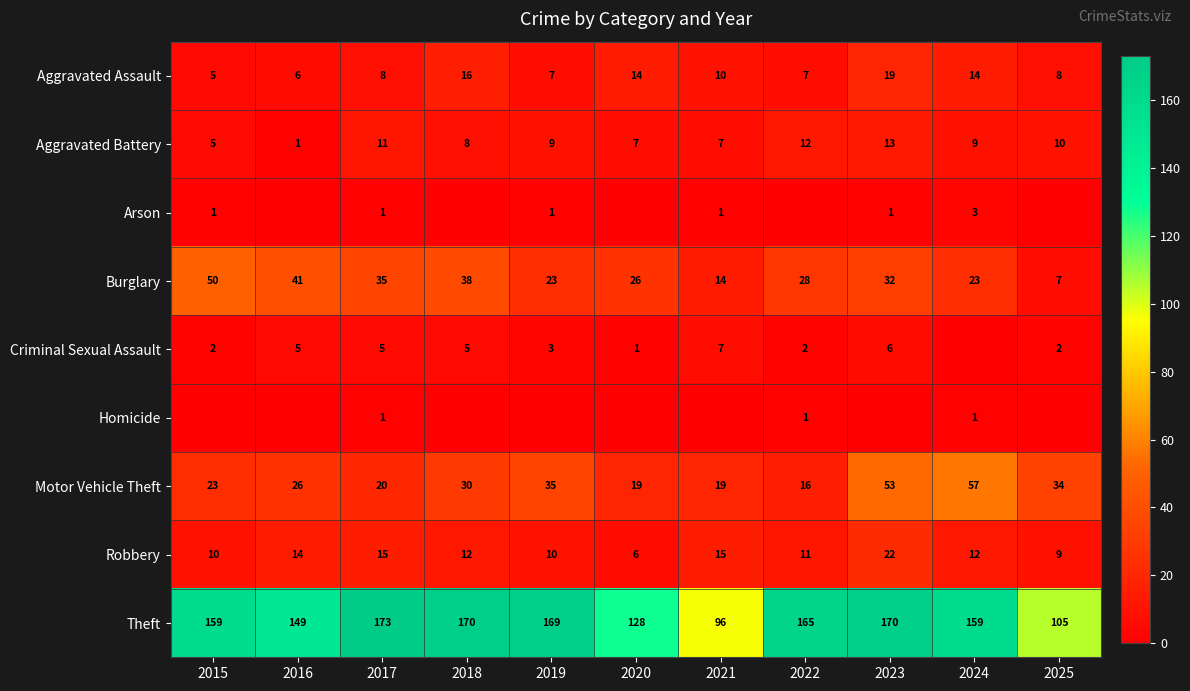

How many data points in Burglary are less than 28?

5